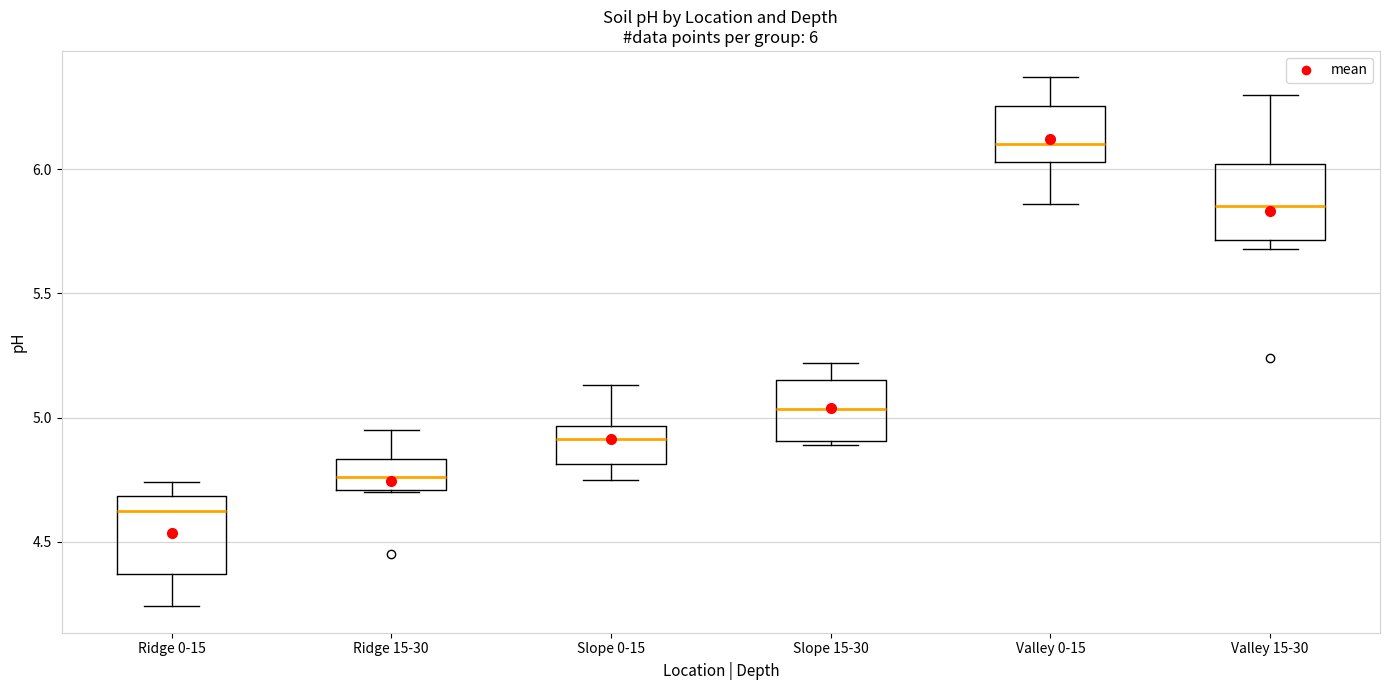

Which box's median line is the lowest?

Ridge 0-15